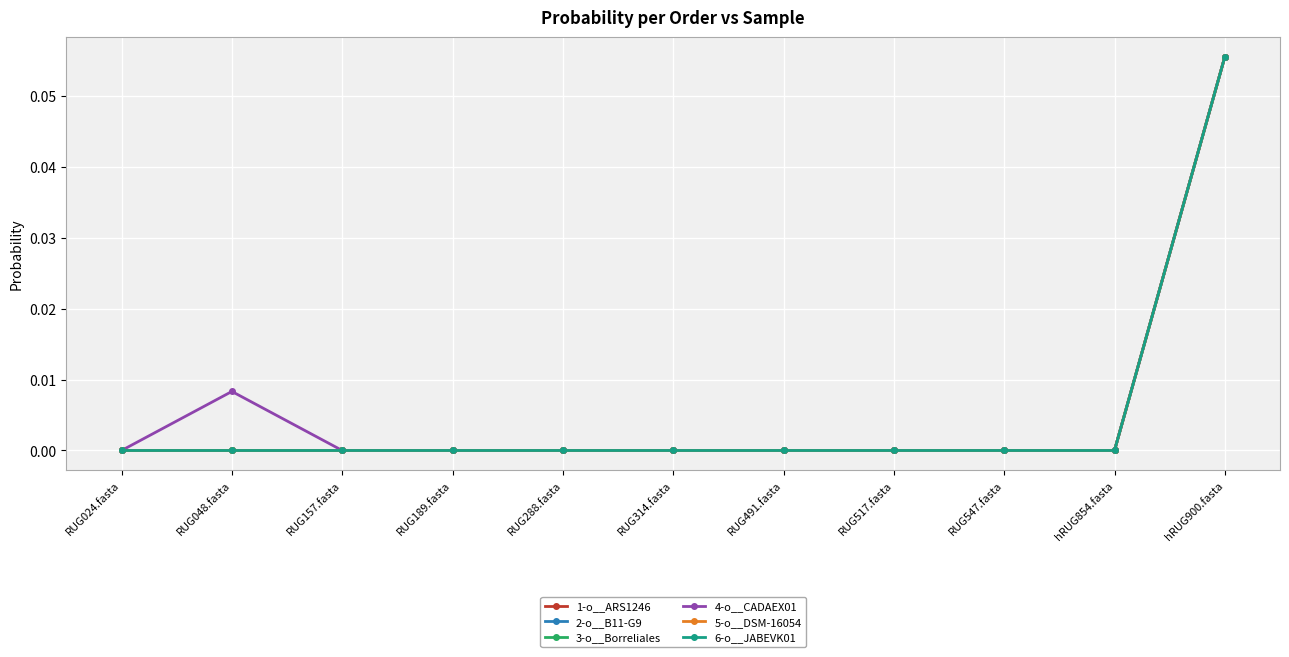

Between RUG491.fasta and RUG517.fasta, which series saw the biggest shift?

1-o__ARS1246